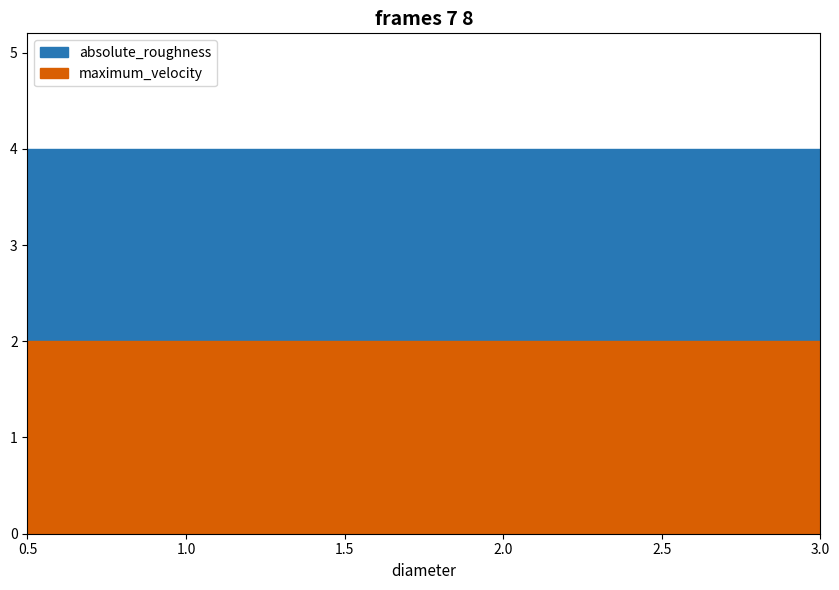

What are all the series names shown in the legend?

absolute_roughness, maximum_velocity